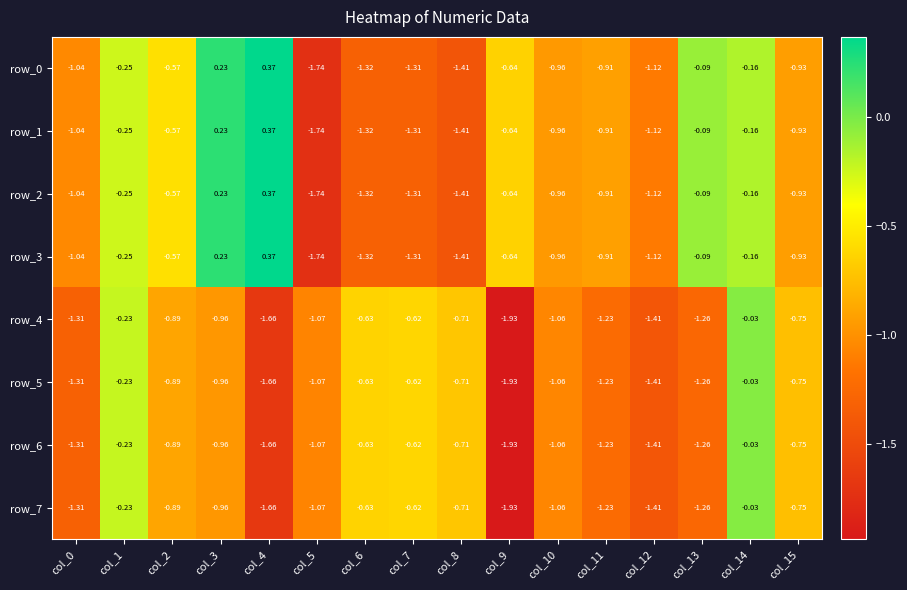

How many values in the row_2 series are below 0?

14